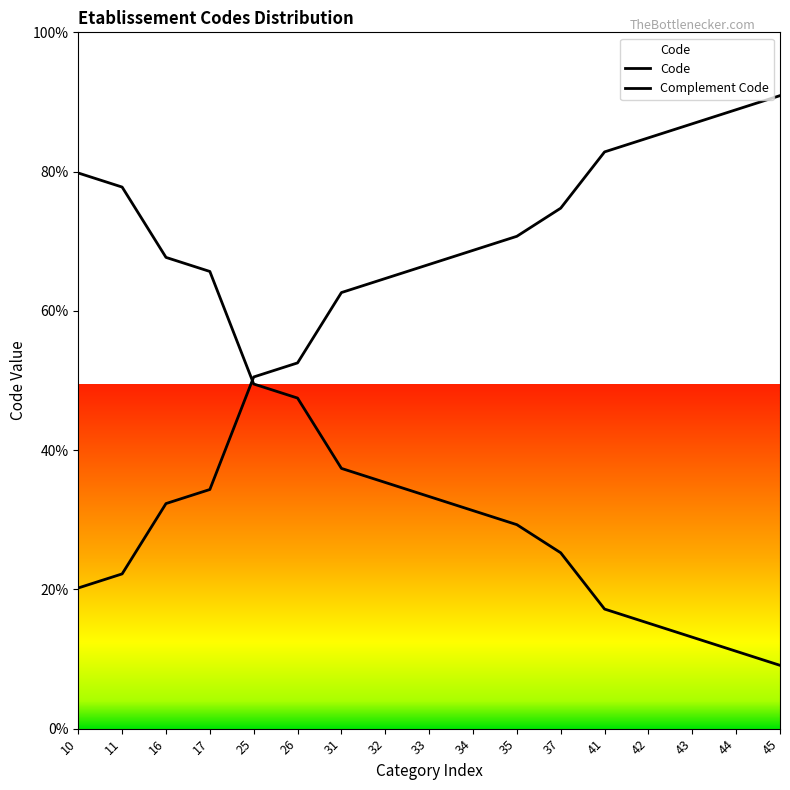

What is the difference between the values at 10 and 42?

64.6